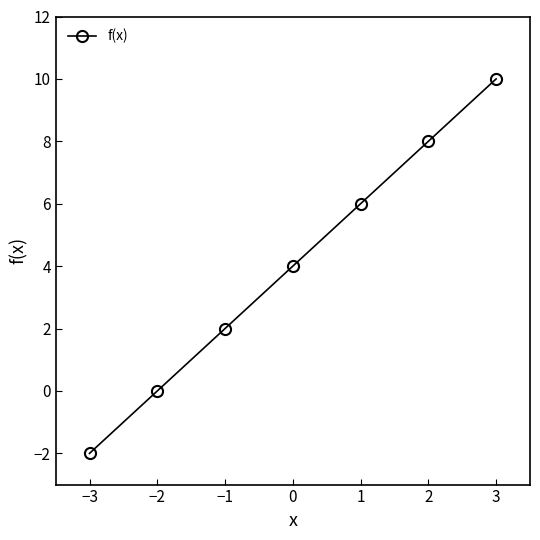

Reading right to left, list all the values displayed in this chart.

10	8	6	4	2	0	-2